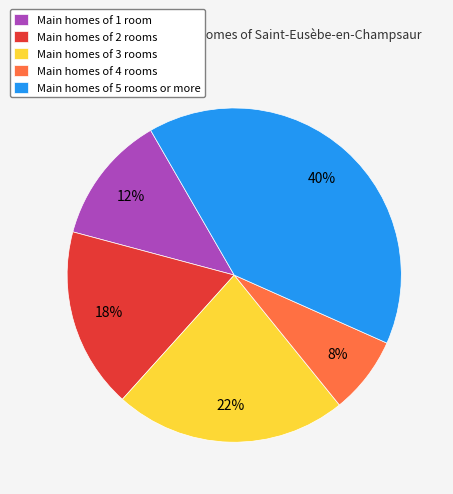

Does any single category account for the majority?

No